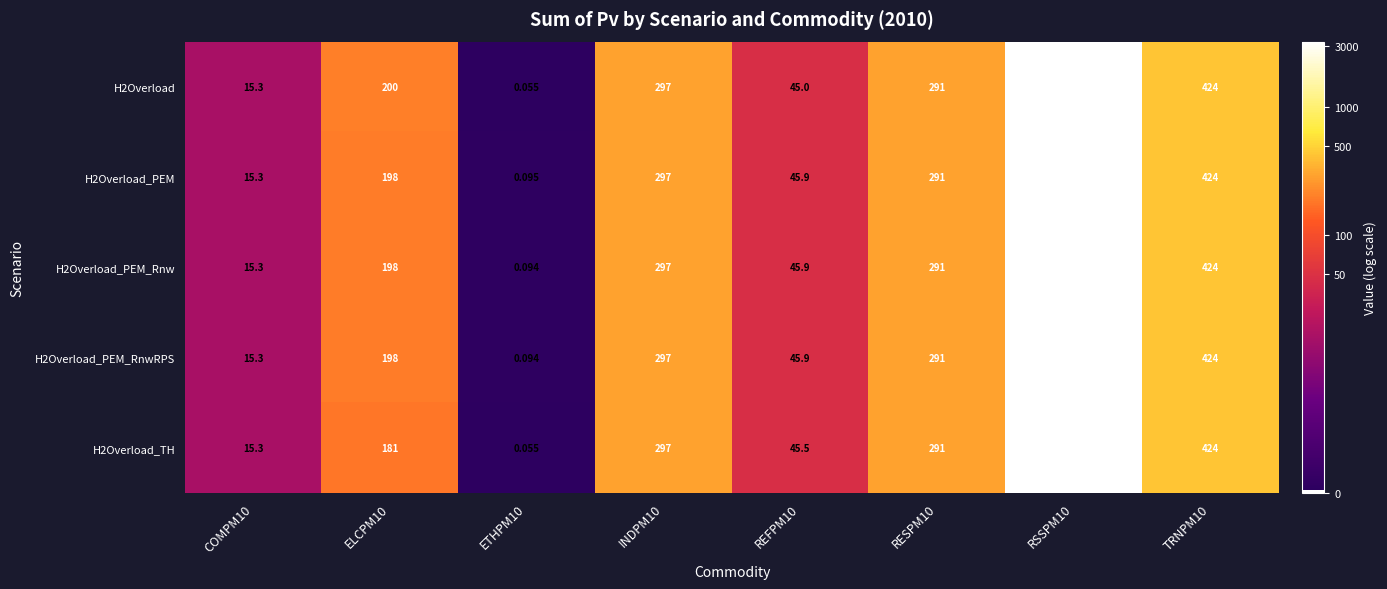

Is the value of H2Overload at REFPM10 greater than the value of H2Overload_PEM_RnwRPS at INDPM10?

No